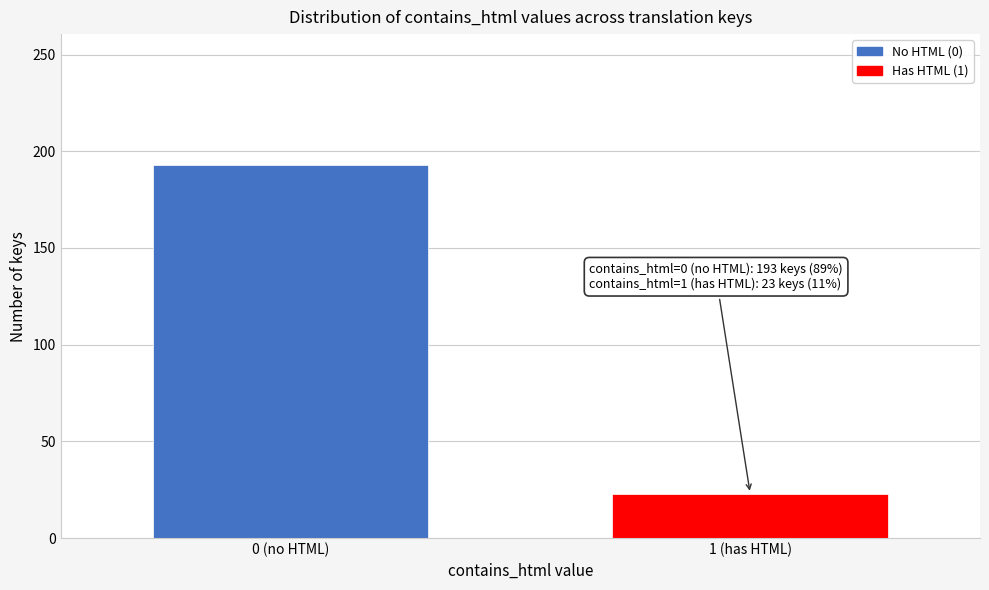

Reading left to right, list all the values displayed in this chart.

0 (no HTML)=193	1 (has HTML)=23